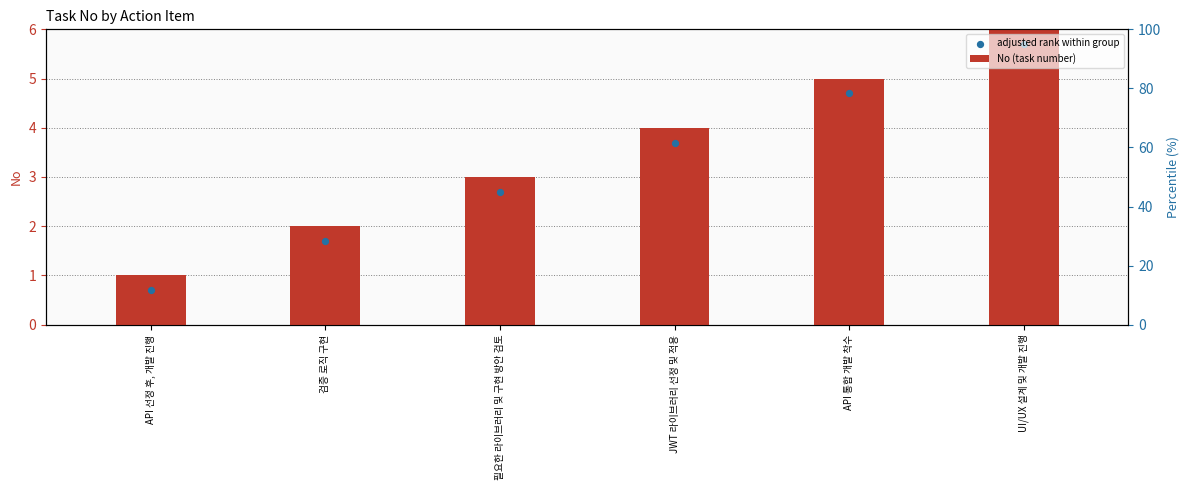

Which series reaches the maximum Y coordinate?

No (task number)